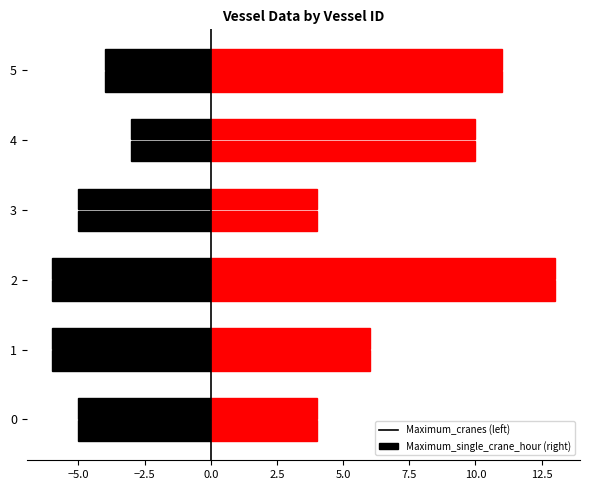

Rank the series by their maximum value, from lowest to highest.

Maximum_cranes, Maximum_single_crane_hour